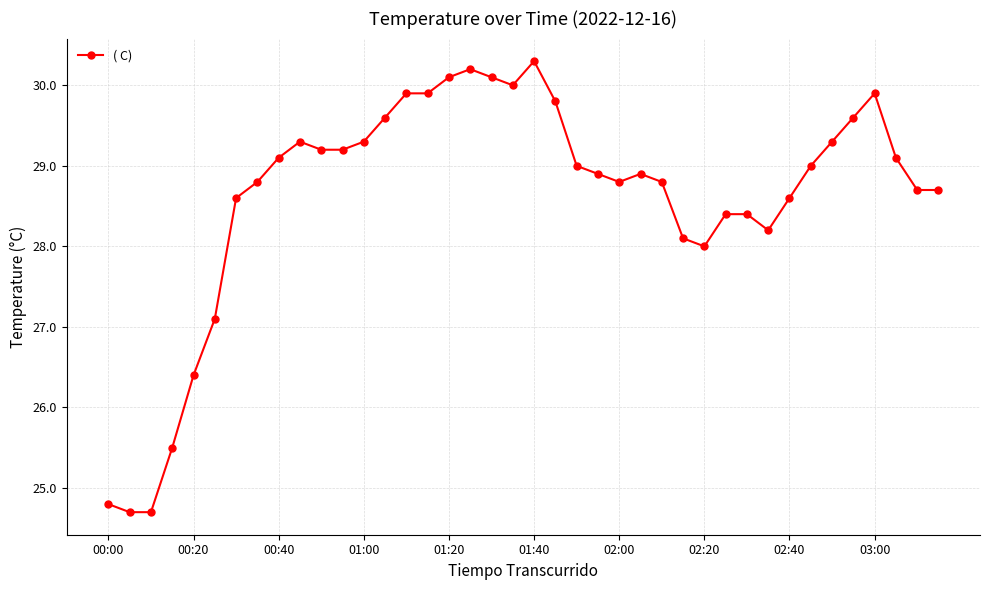

What is the sum of all values?

1145.0